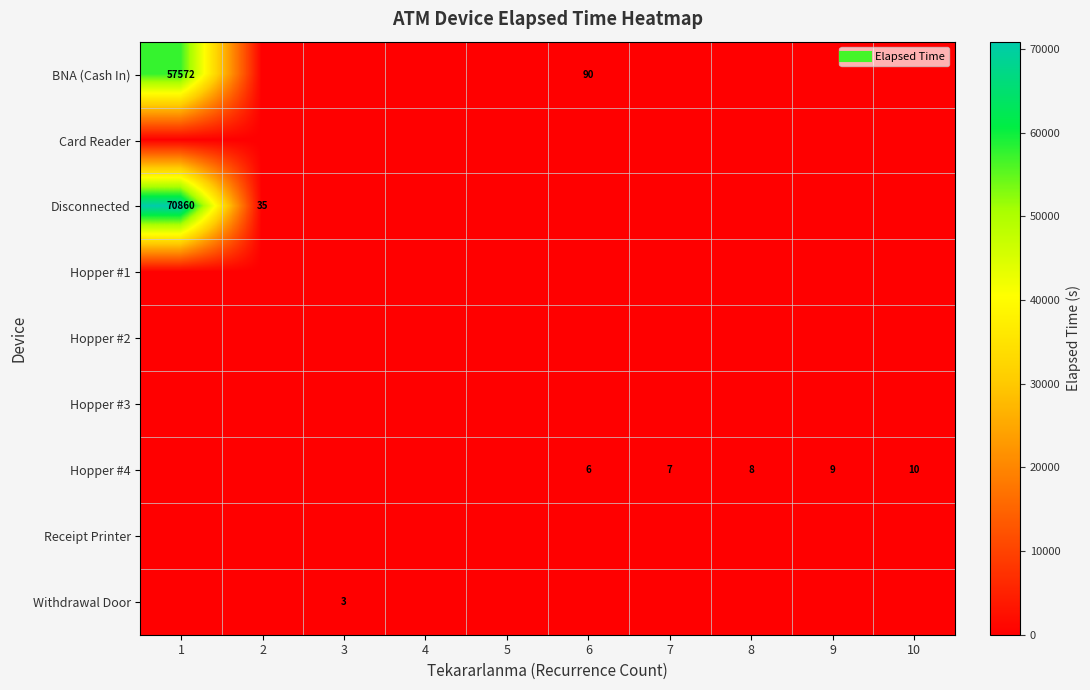

At which category does the chart reach its peak across all series?

1